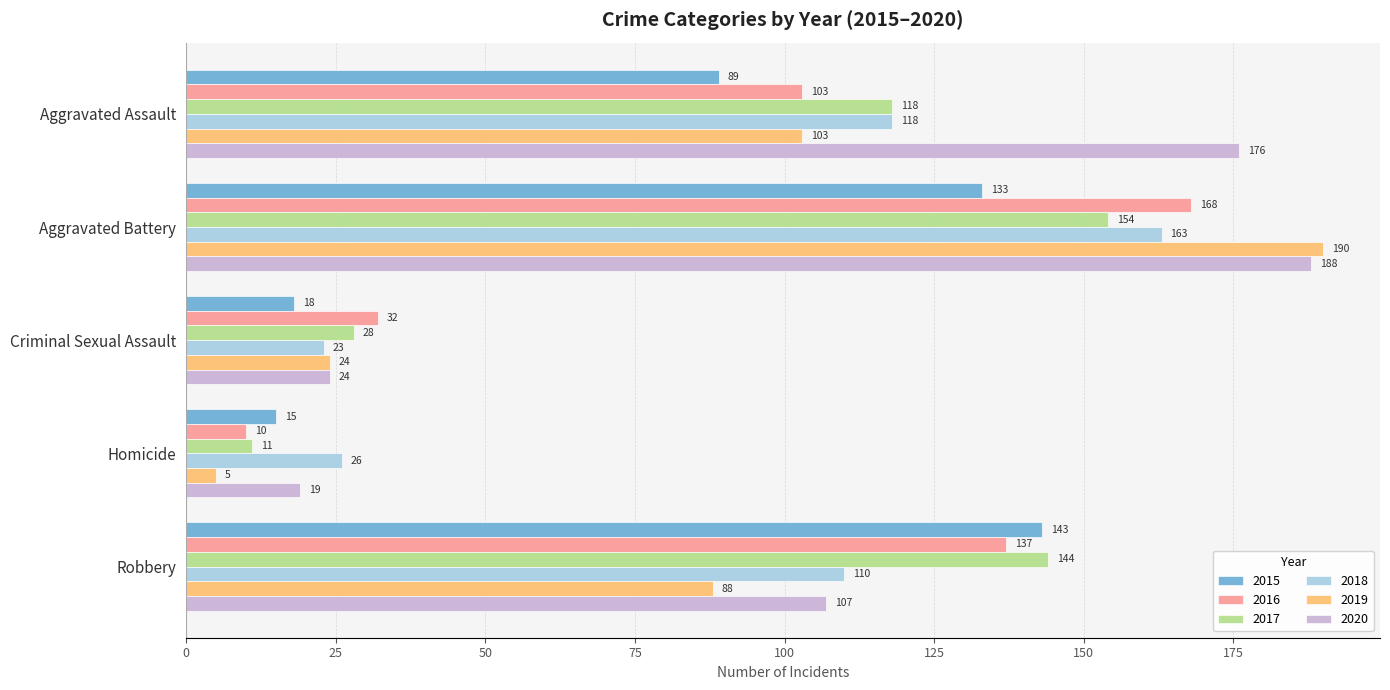

List the series in order of their peak value, highest first.

2019, 2020, 2016, 2018, 2017, 2015